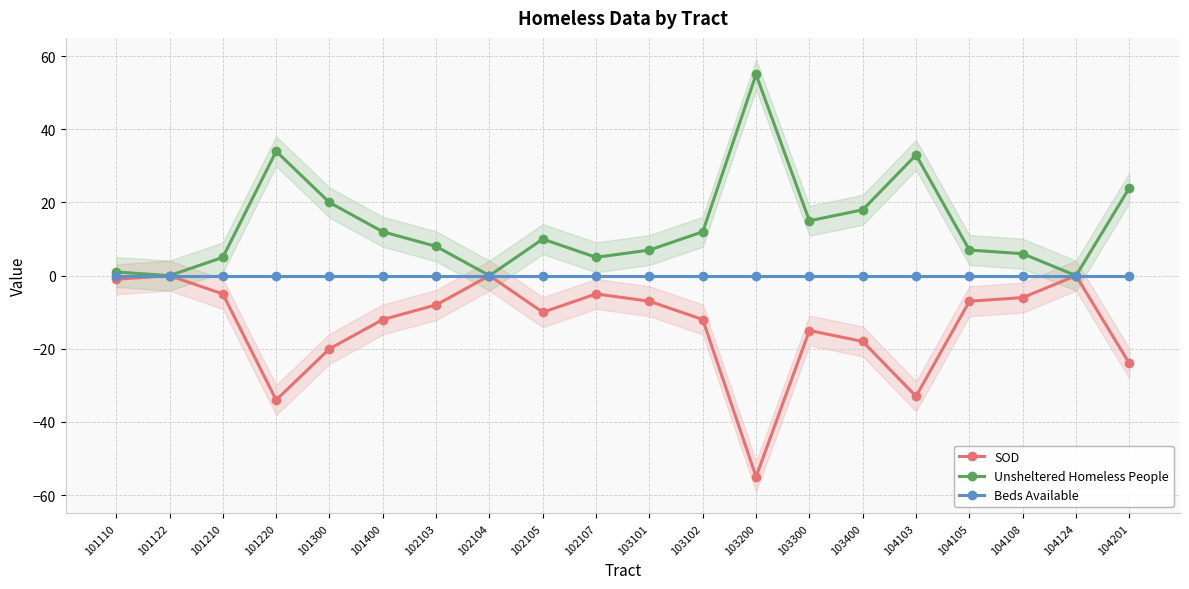

At which label is SOD closest to -27?

104201